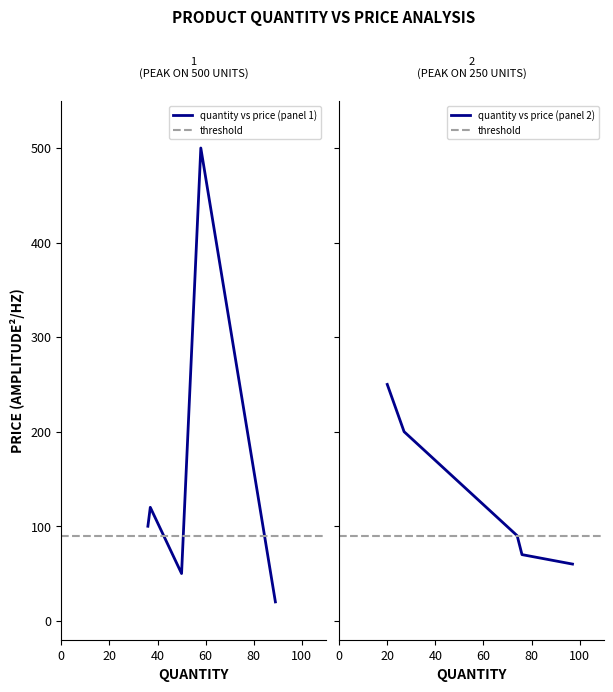

What is the highest value of the quantity vs price (panel 1) series?

500